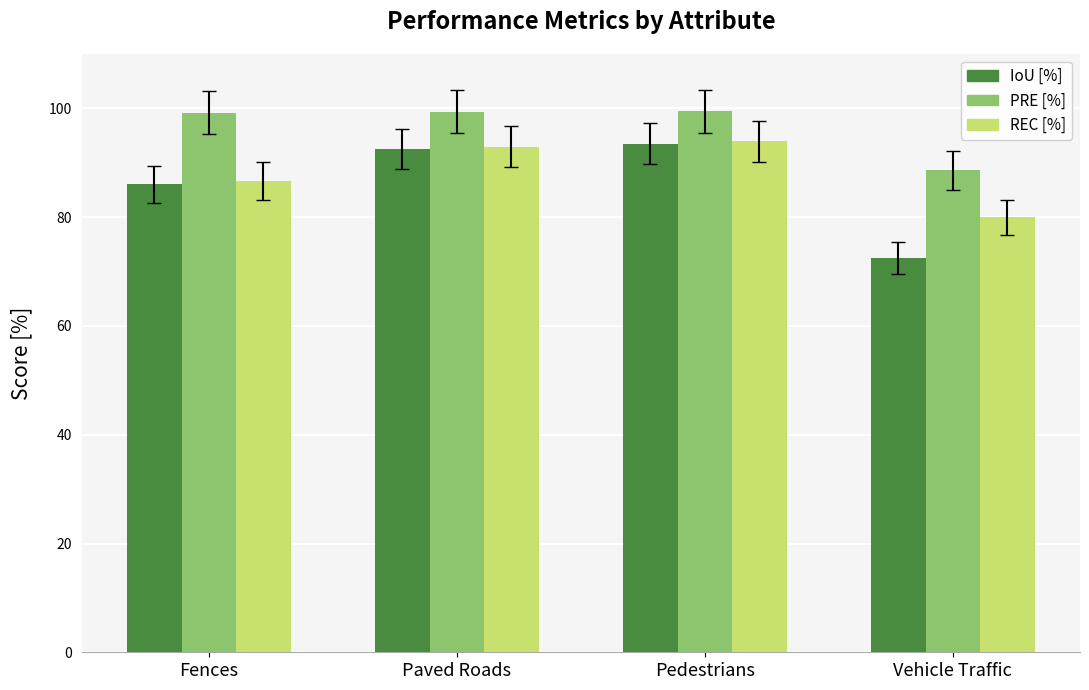

What value does the PRE [%] series have at Fences?

99.2